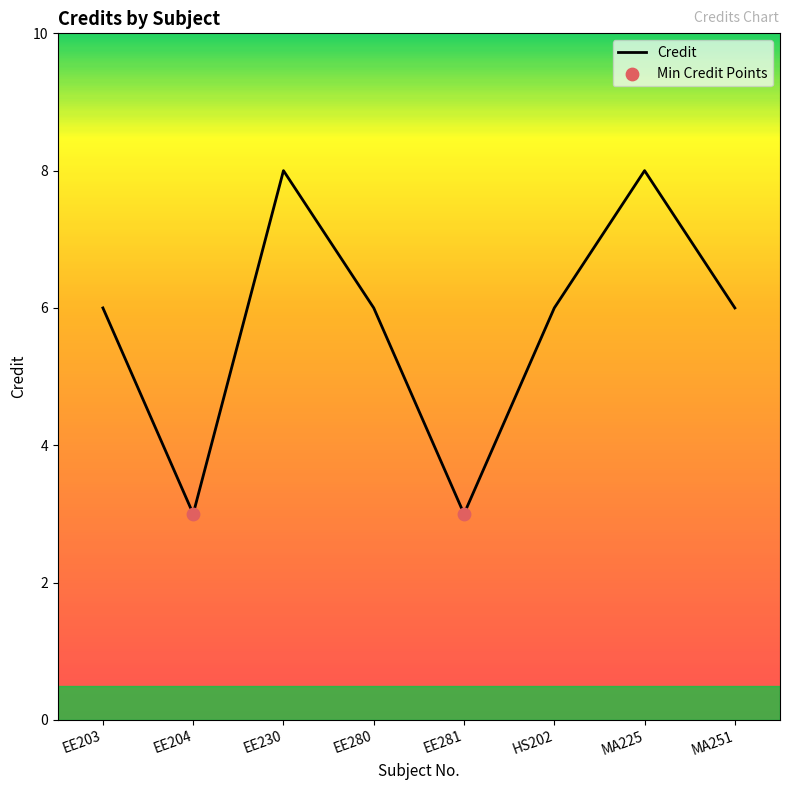

Which has a higher value, EE204 or EE280?

EE280